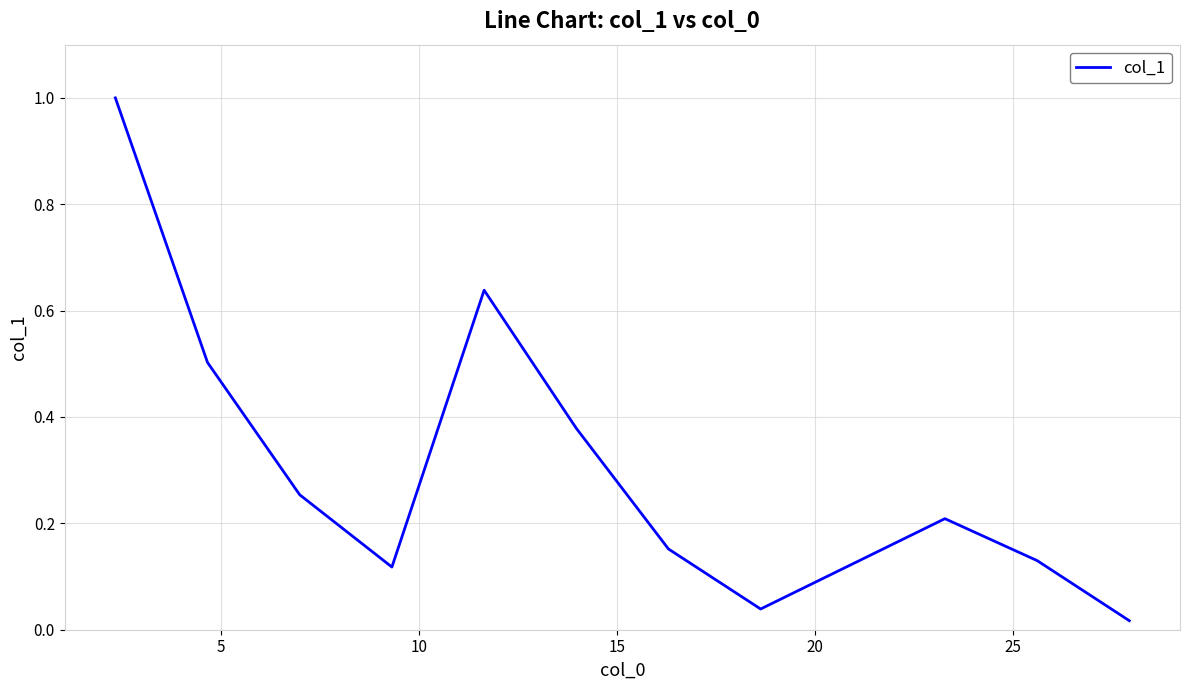

What is the sum of all values?

3.4